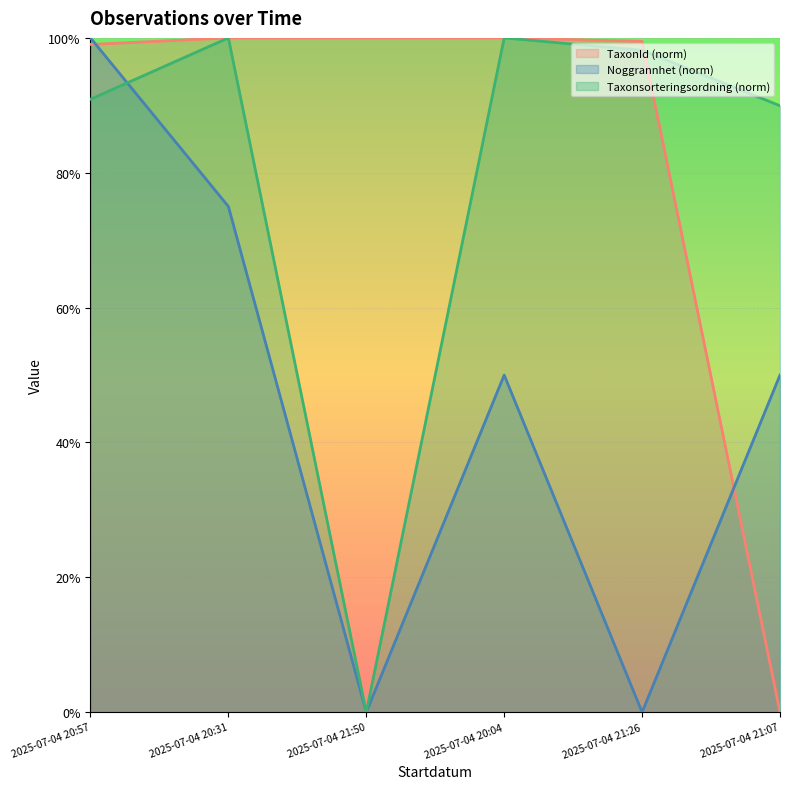

How many lines are shown in the chart?

3